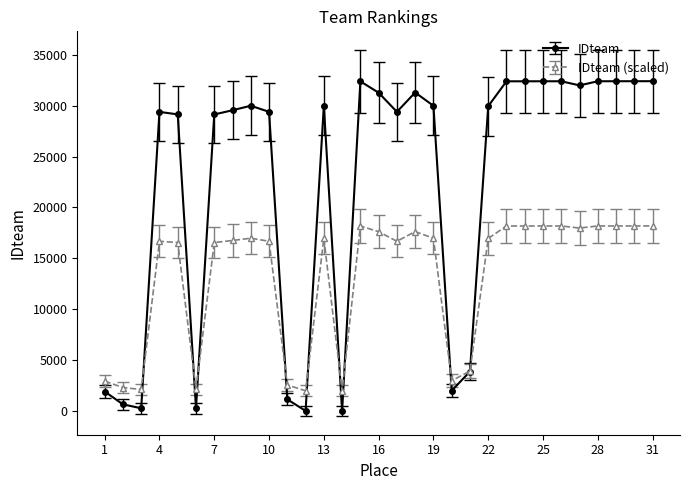

True or false: IDteam has more than 0 interior local peaks.

True